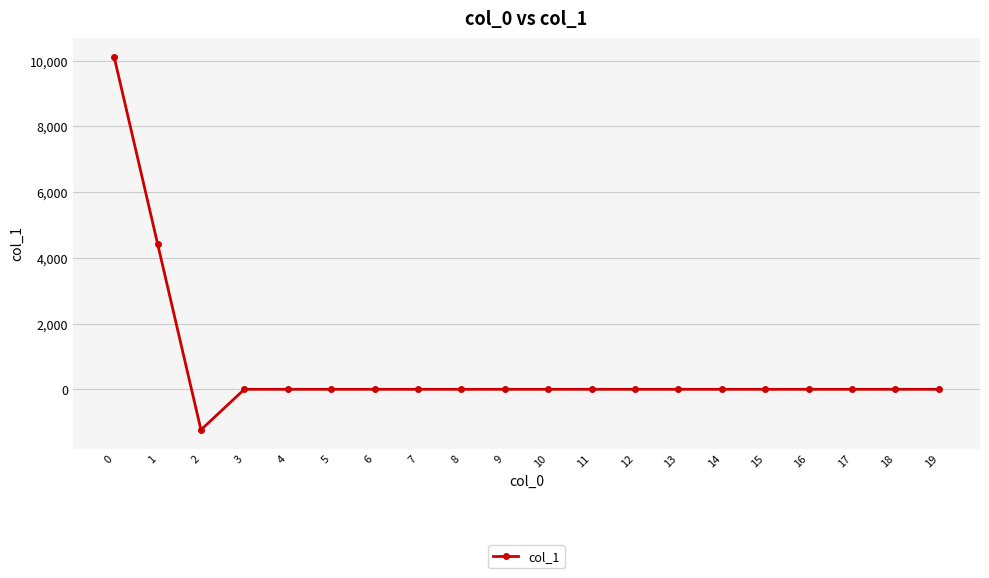

What is the sum of all values?

13315.6